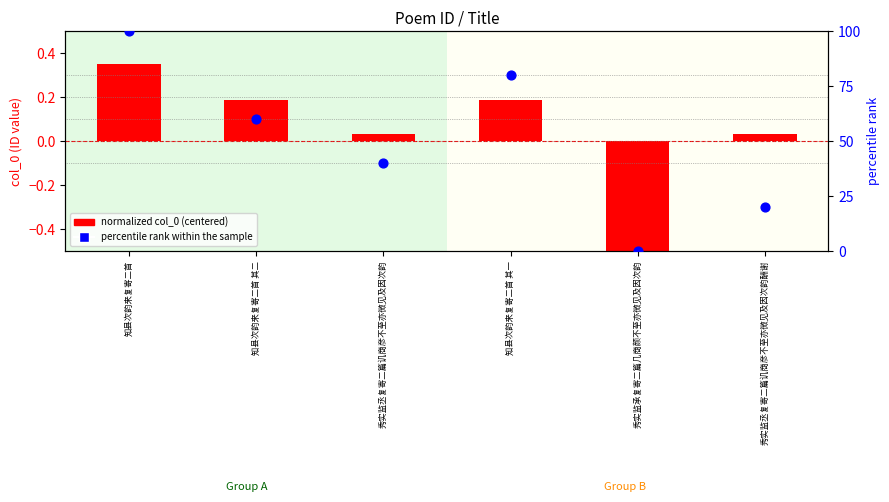

What are all the series names shown in the legend?

normalized col_0 (centered), percentile rank within the sample